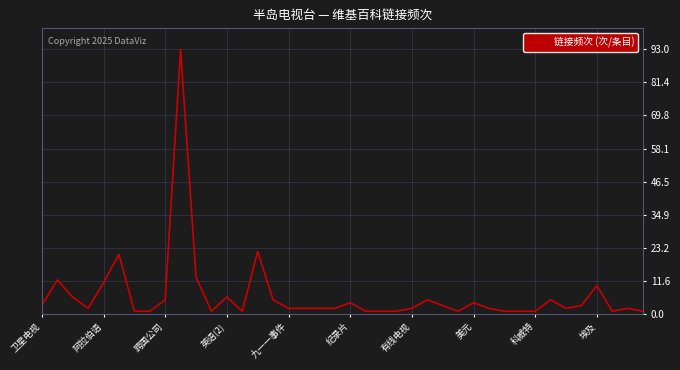

What is the sum of all values?

262